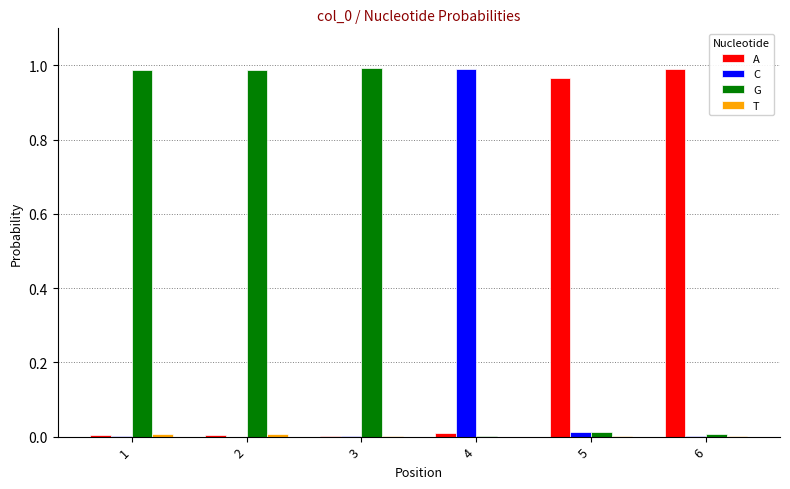

Which series has the largest total across all categories?

G